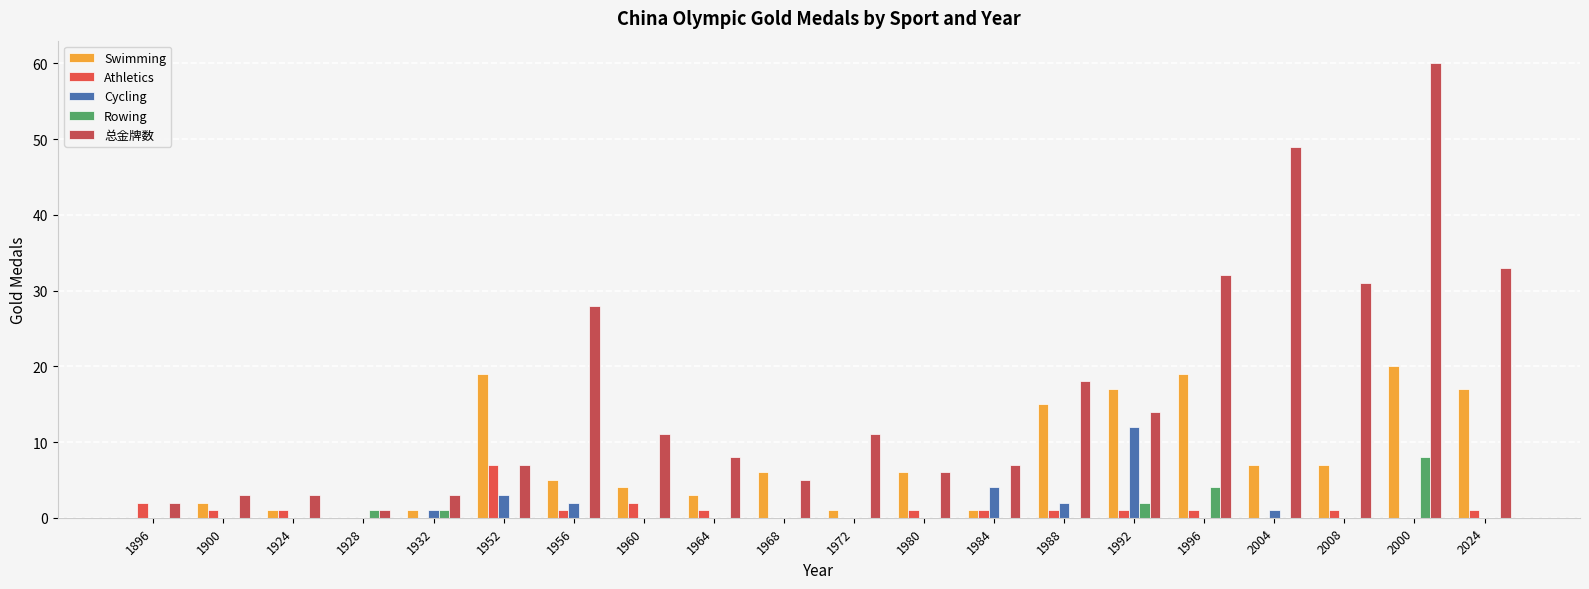

Count the number of categories in the chart.

20